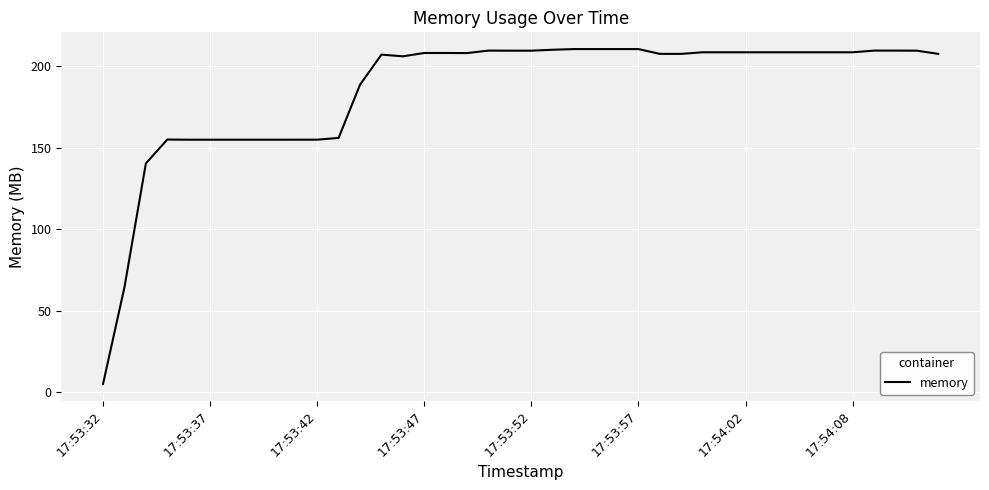

What is the minimum value shown in the chart?

5.0